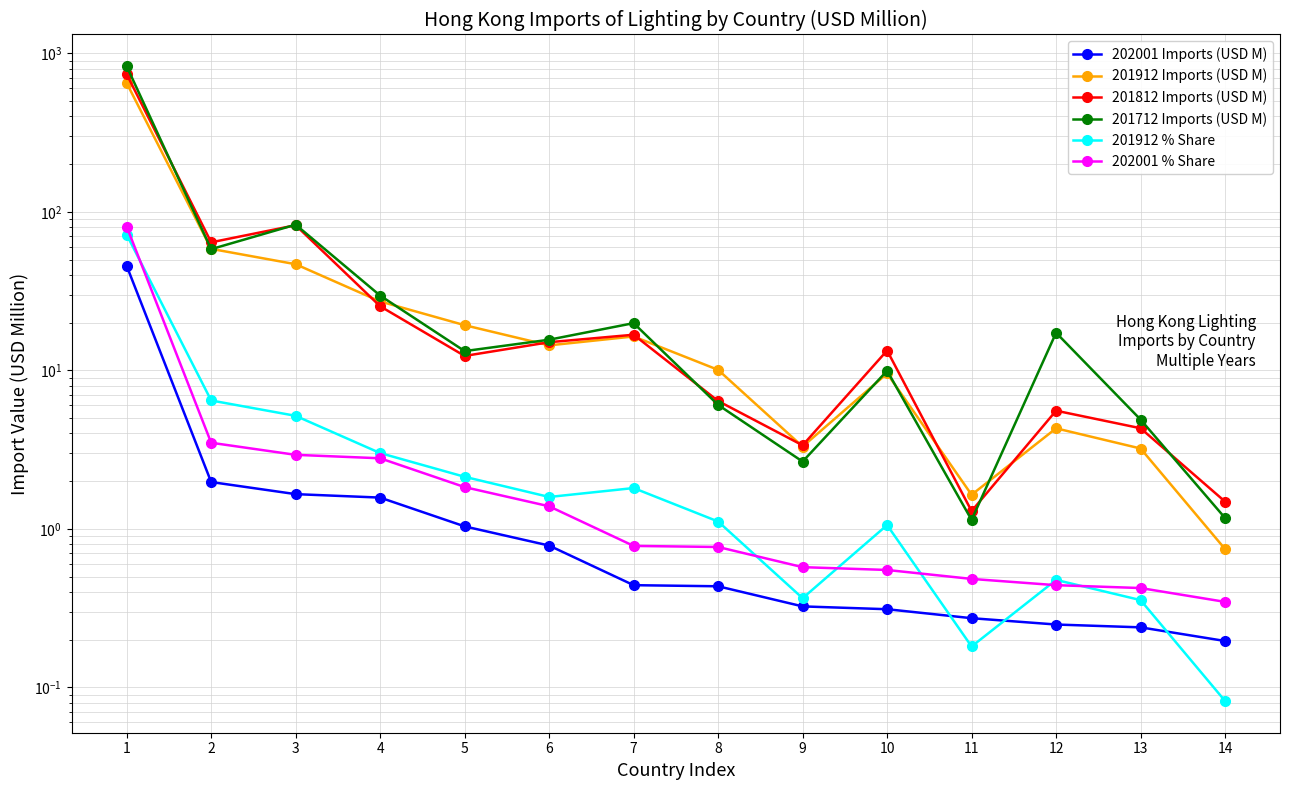

What is the sum of the 202001 Imports (USD M) values at 3 and 7?

2.1